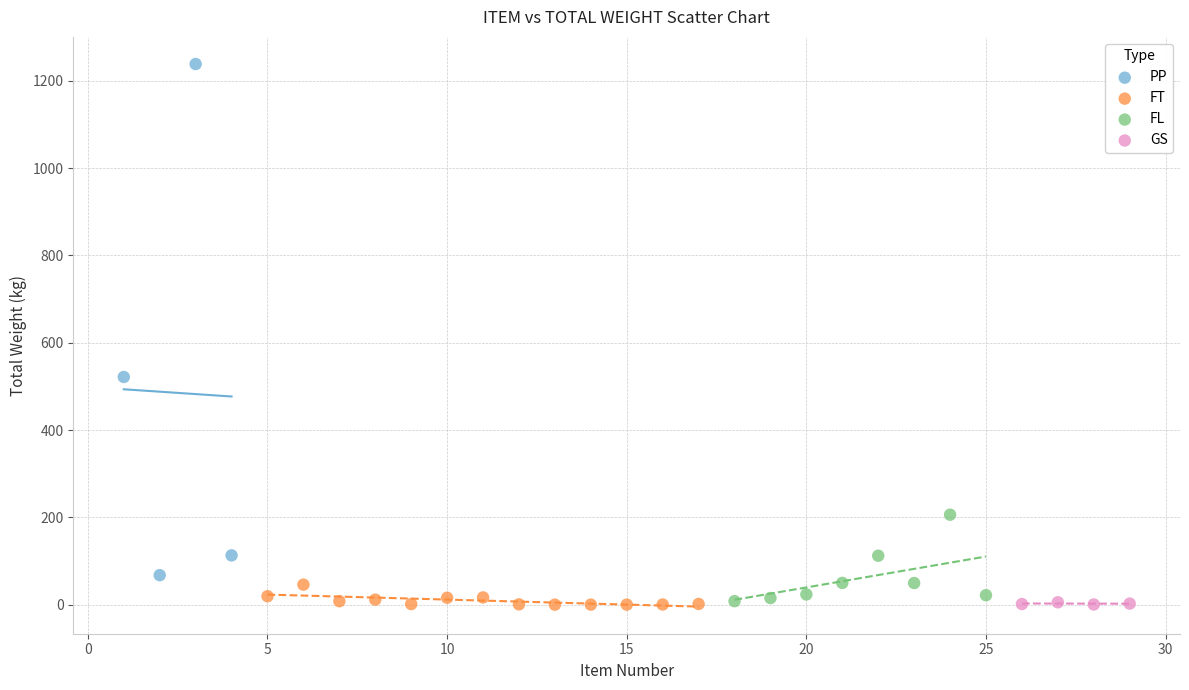

Which series has the largest Y range (max minus min)?

PP